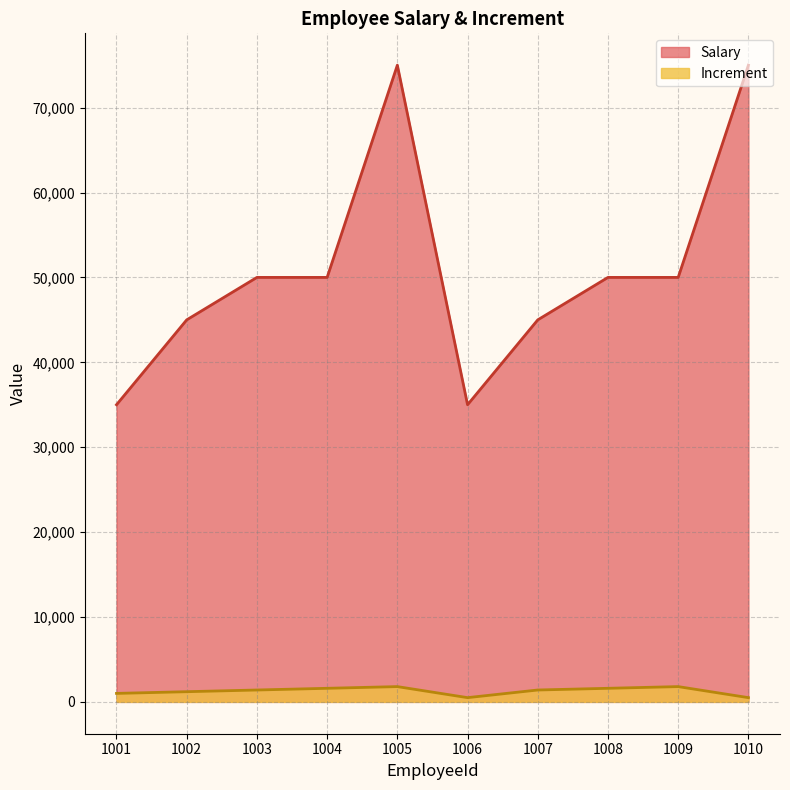

Does the chart have visible grid lines?

Yes